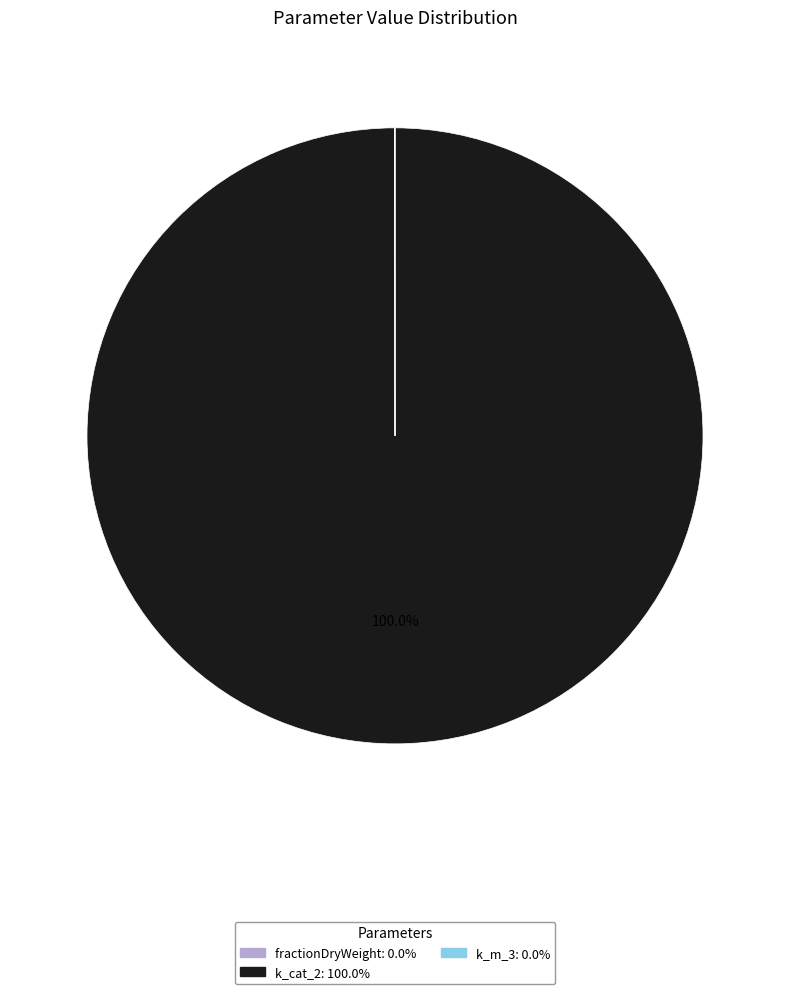

What is the largest slice in the pie chart?

k_cat_2